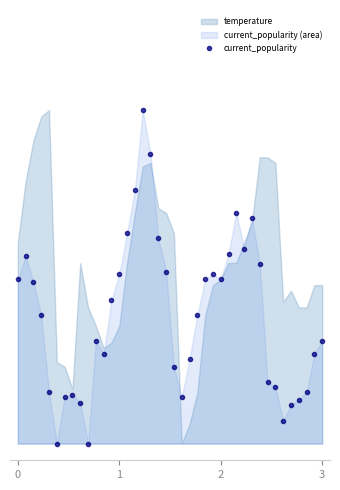

Where is the first local minimum?

5